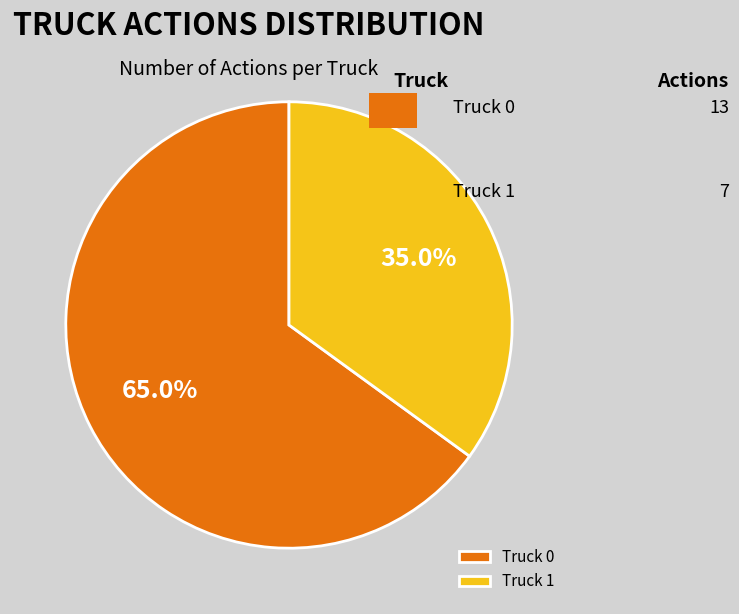

To the nearest percent, what is the average slice percentage?

50%